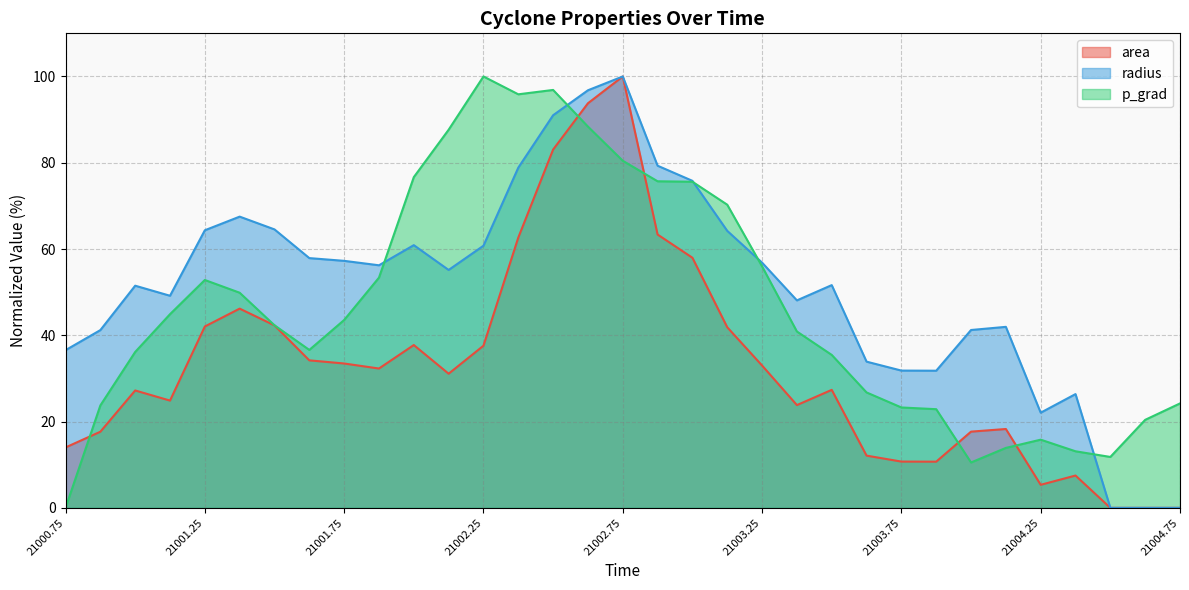

True or false: radius and area cross at least once.

False